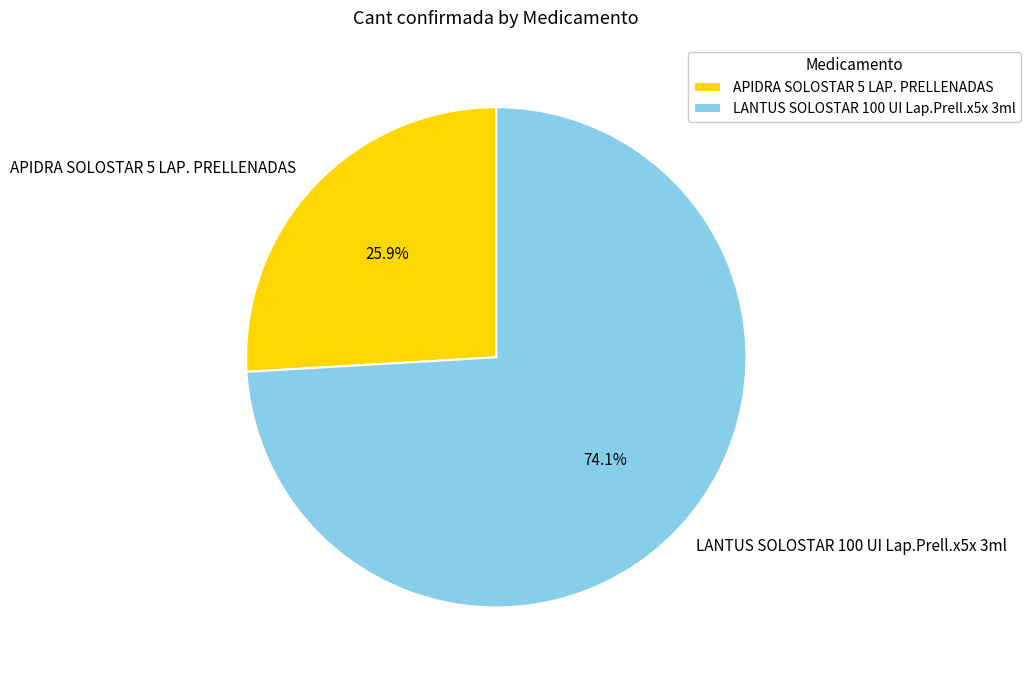

Does any single category account for the majority?

Yes